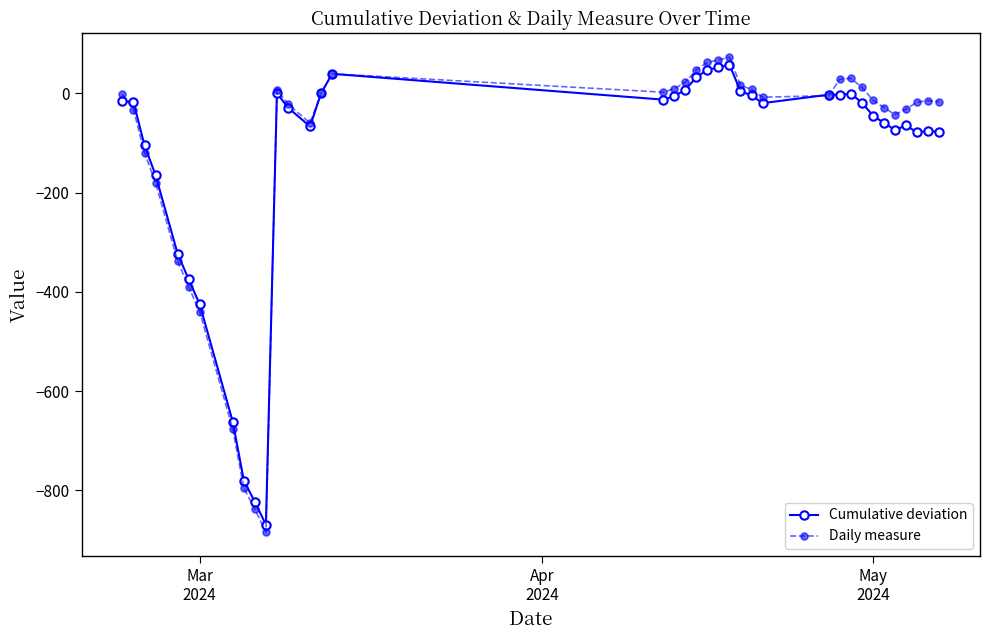

What is the maximum value shown in the chart?

72.5